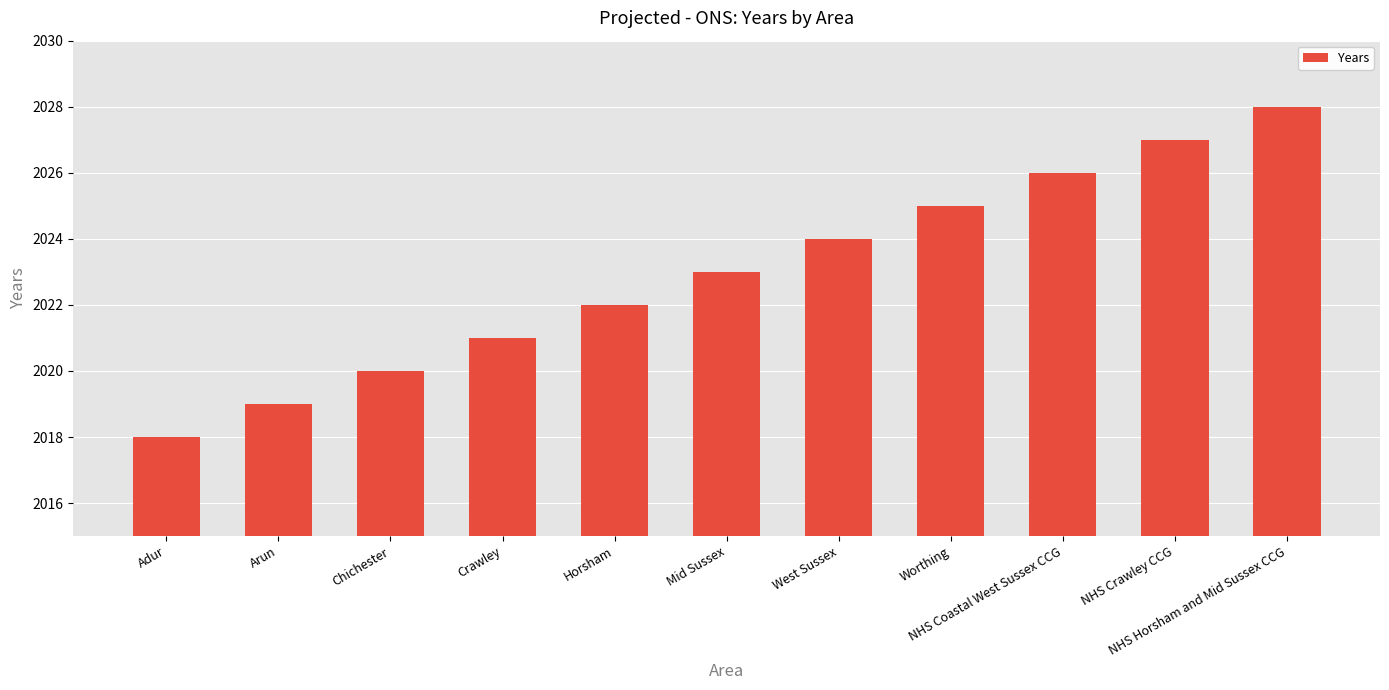

How many bars are there in total?

11